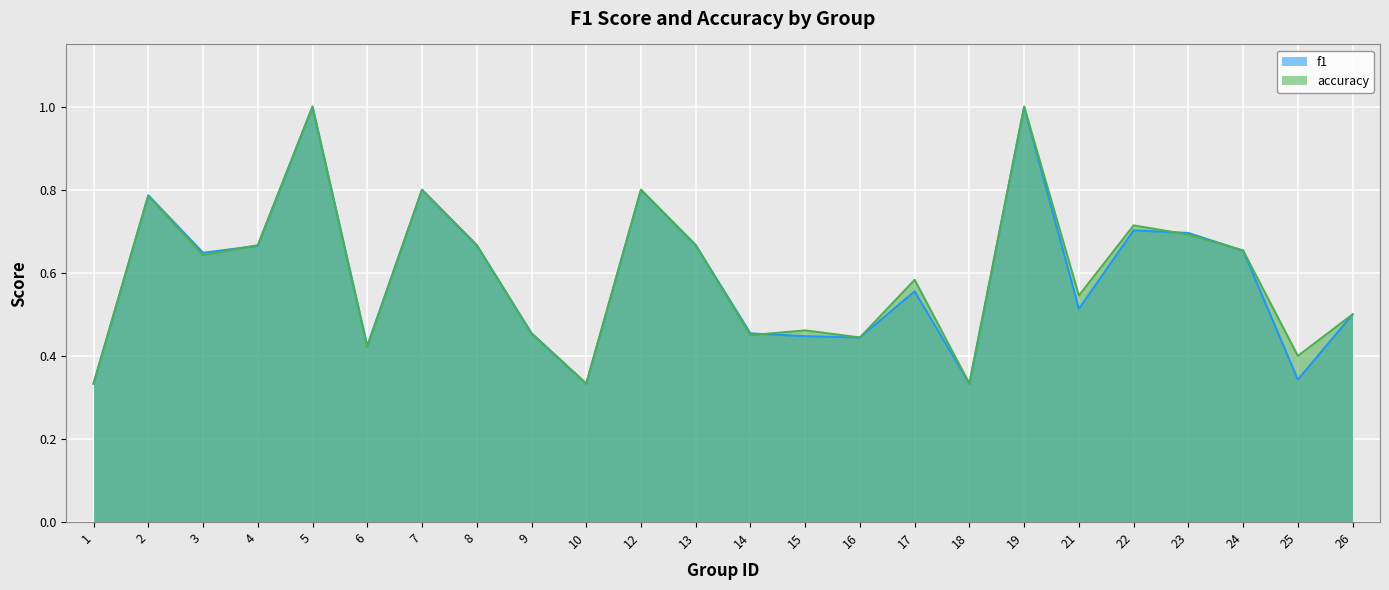

How many lines are shown in the chart?

2